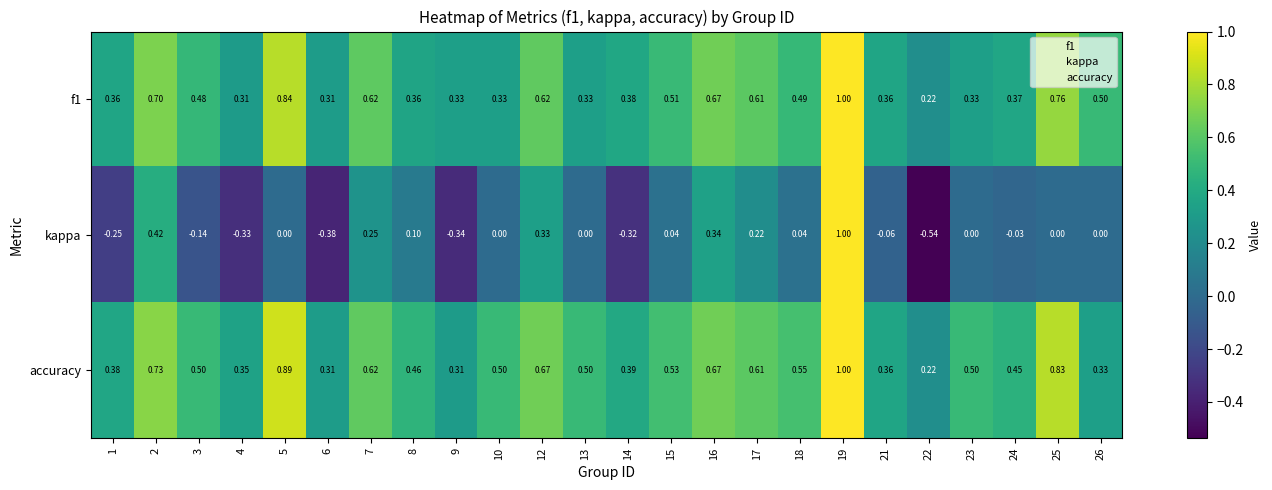

Rank the series at 26 from lowest to highest value.

kappa, accuracy, f1